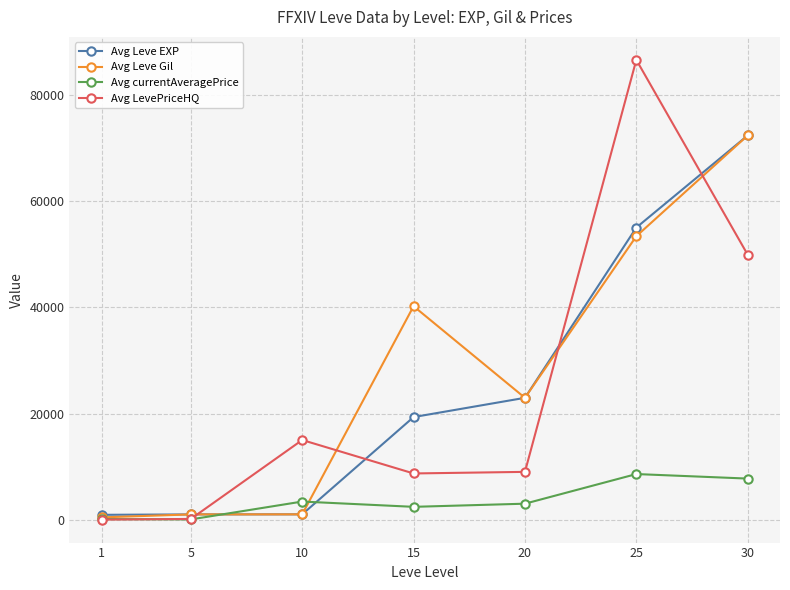

What is the value of the Avg currentAveragePrice point at the 3rd from the left?

3401.3